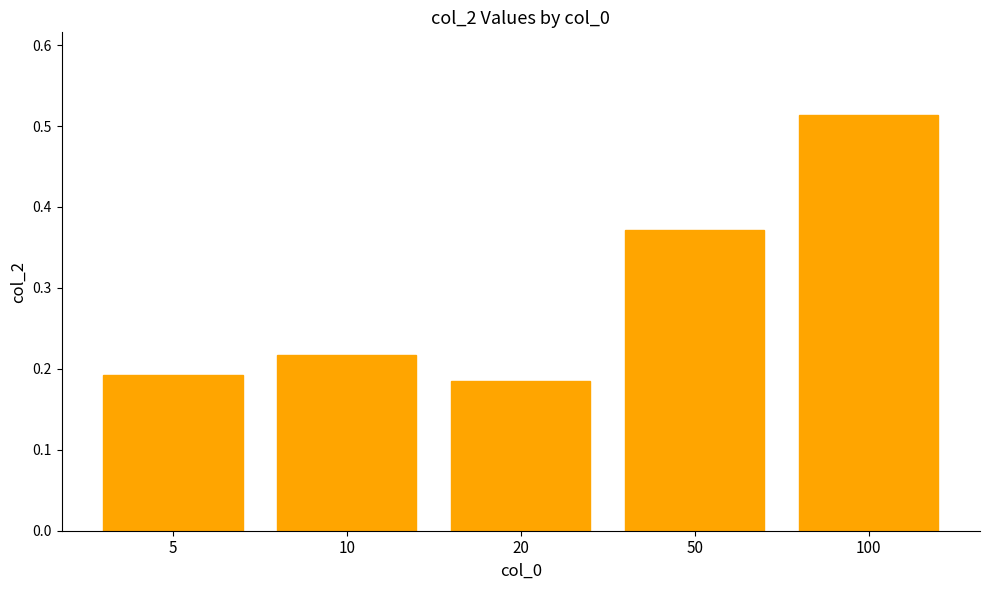

How many values are between 0 and 1?

5